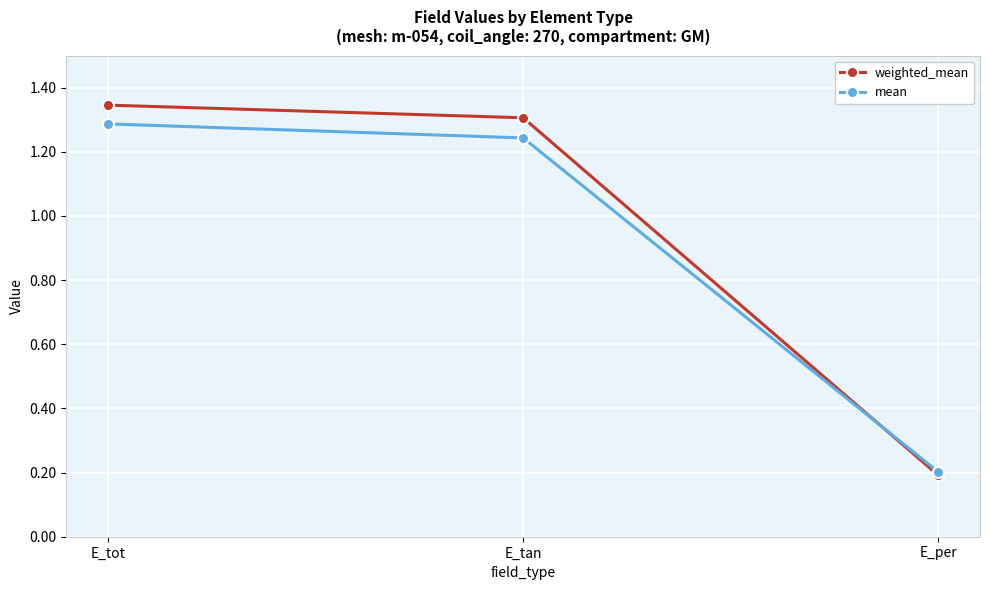

The value of weighted_mean at E_tan is 1.3. True or false?

True